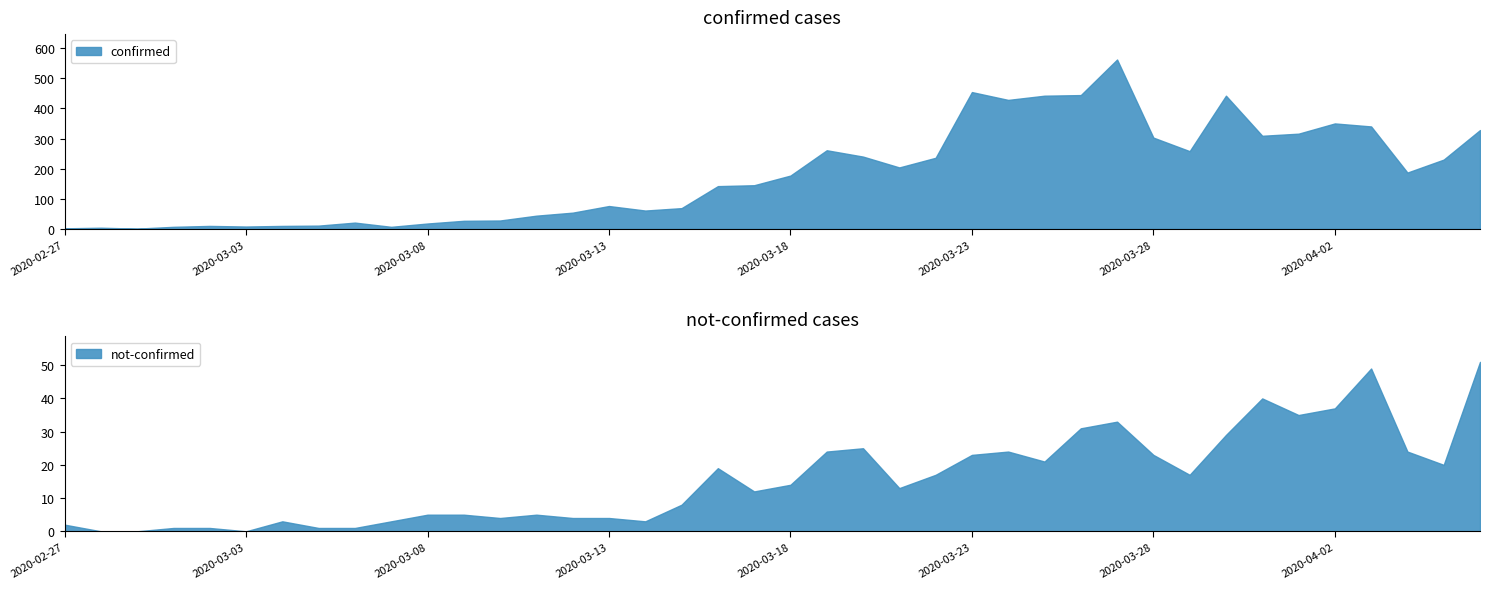

Which label corresponds to the largest value in the chart?

2020-03-27